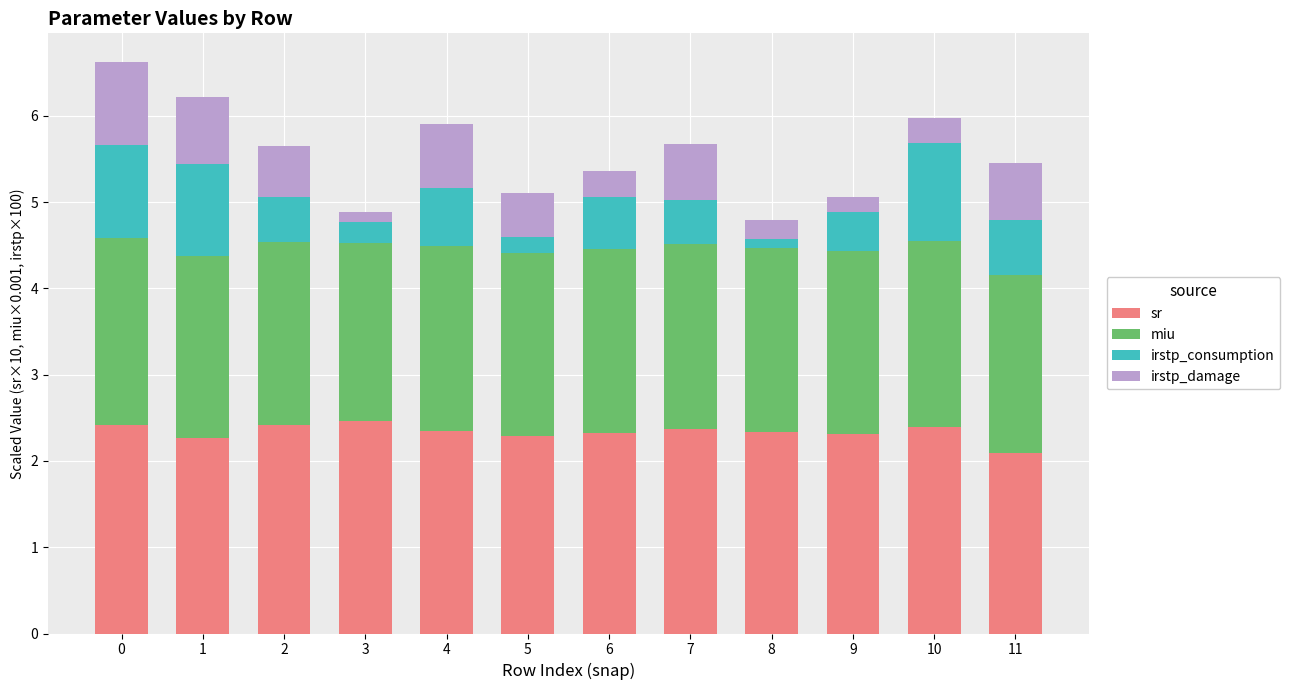

What is the sum of all sr values?

28.0